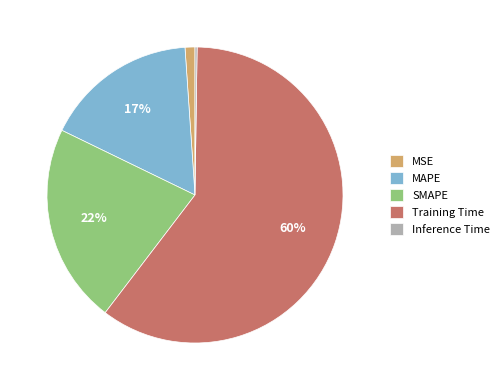

Does Training Time account for over 50% of the chart?

Yes